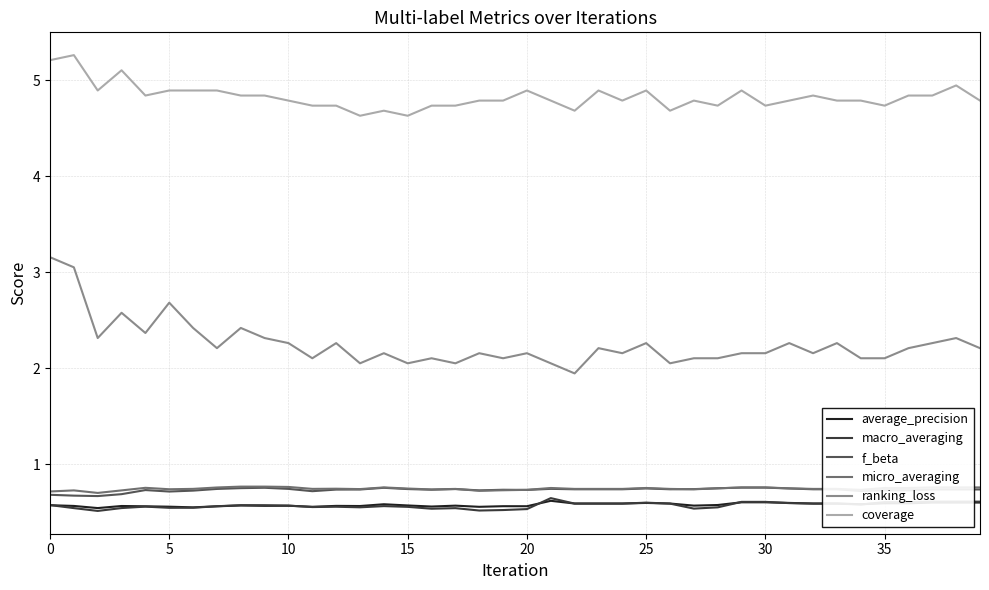

Which series has the largest range (max minus min)?

ranking_loss